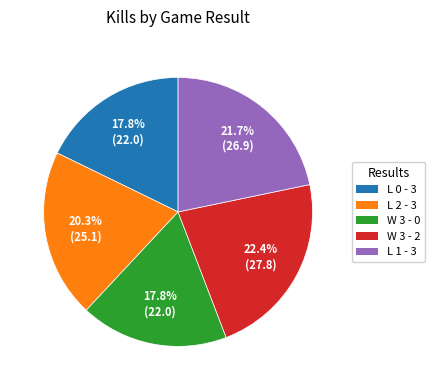

Count the number of slices in the pie.

5